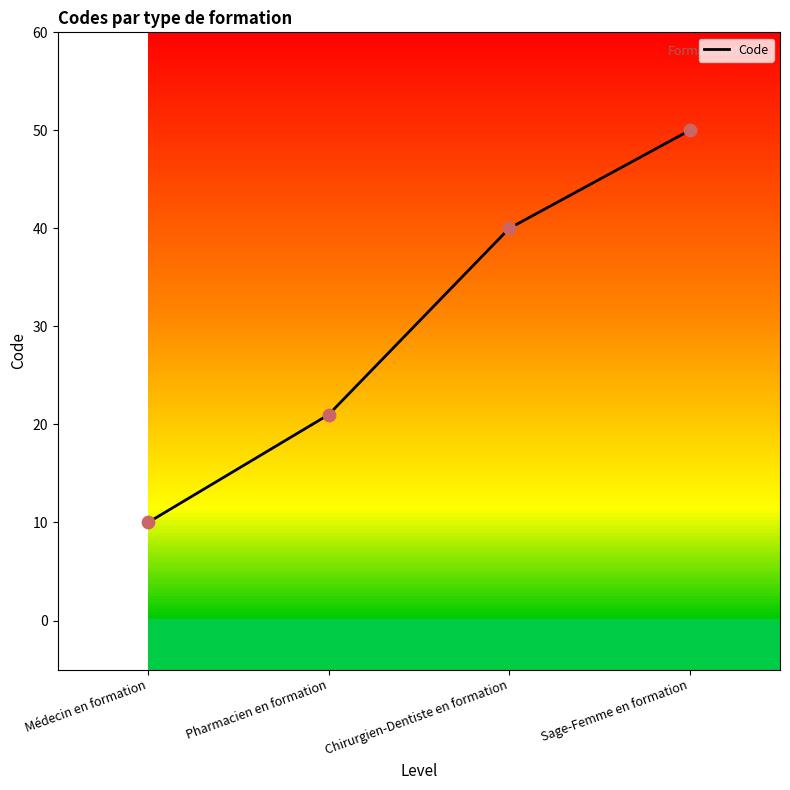

Between Médecin en formation and Chirurgien-Dentiste en formation, which is larger?

Chirurgien-Dentiste en formation